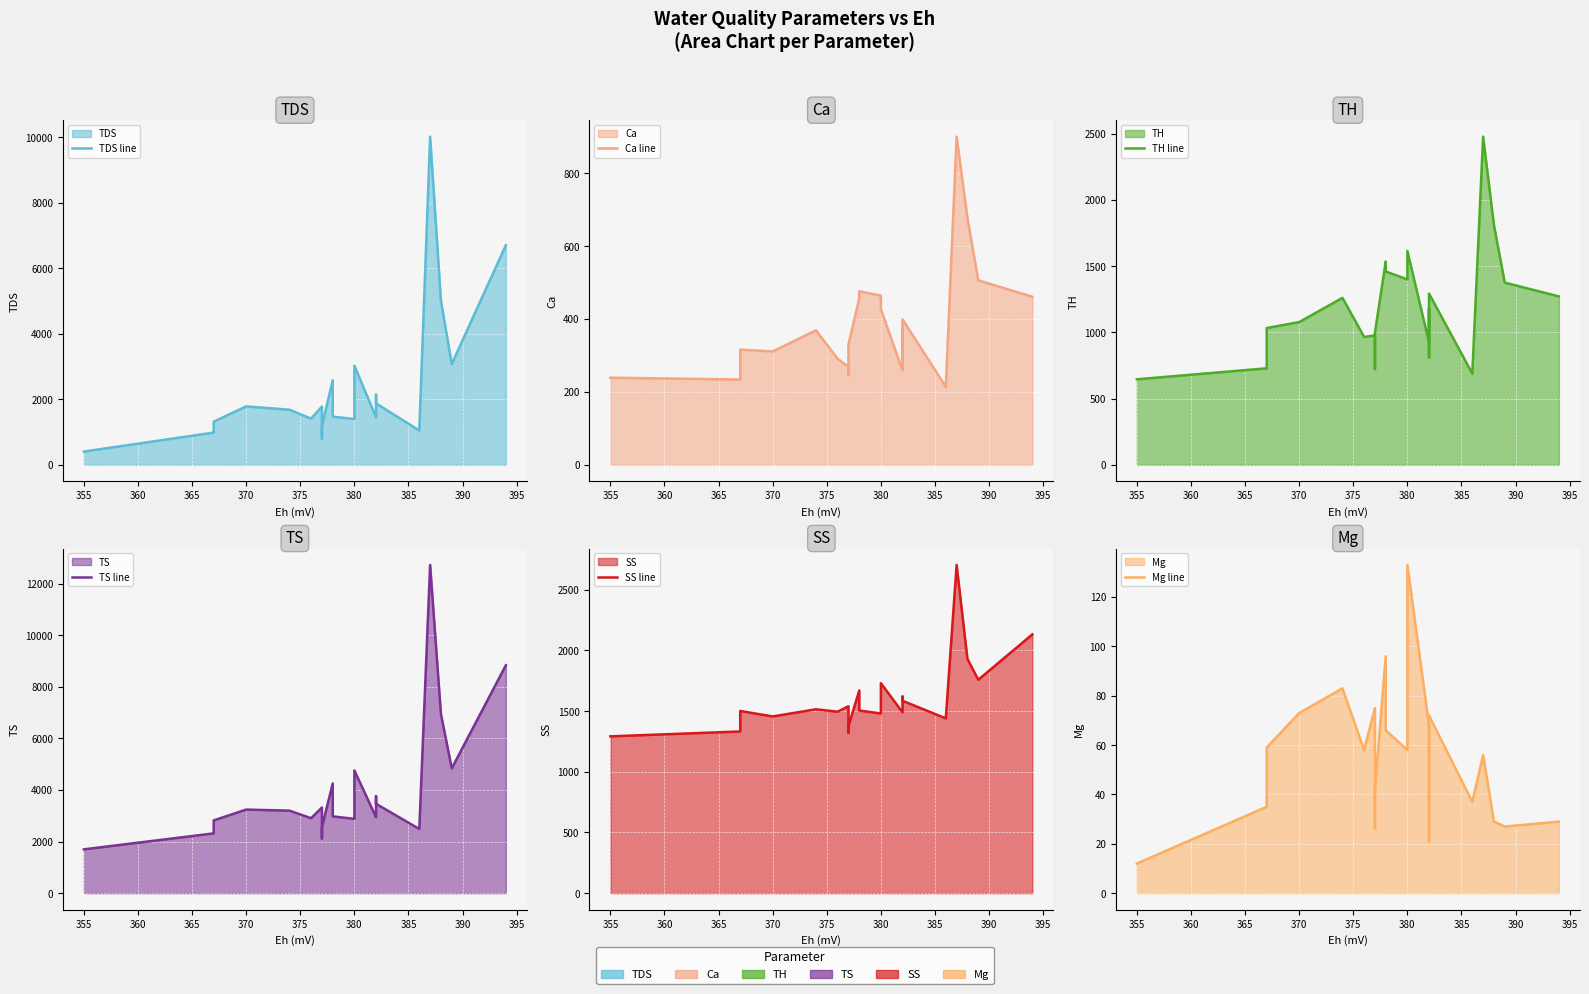

What is the spread (max minus min) of values at 370?

3115